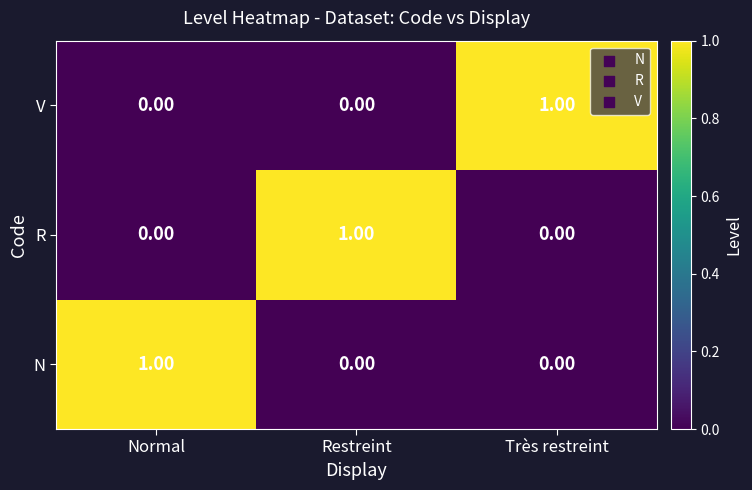

At which category is the sum across all series the highest?

Normal